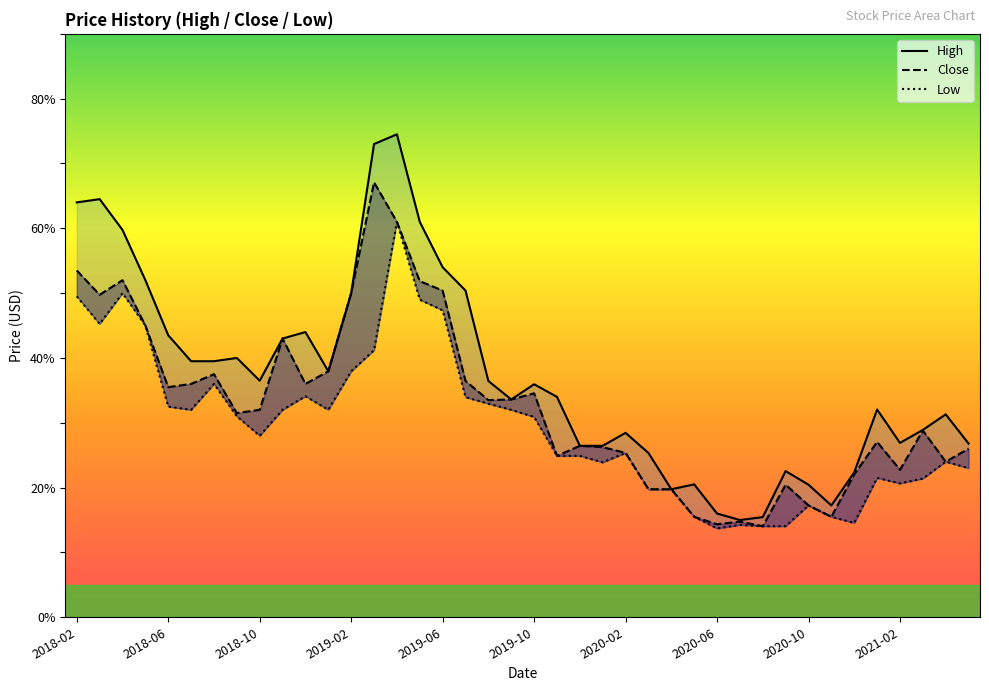

What position from the right is 31?

9